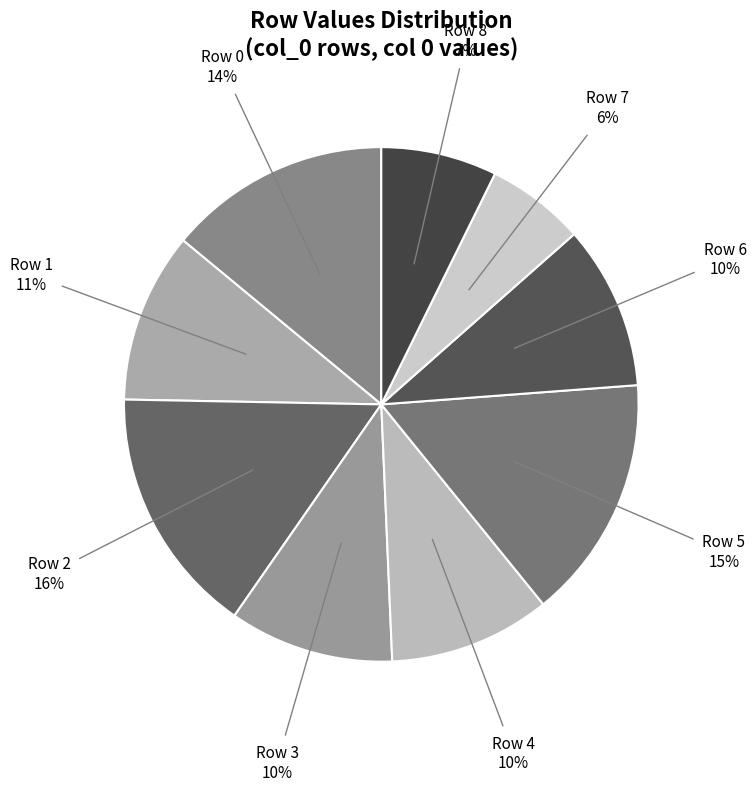

How many slices are in this pie chart?

9